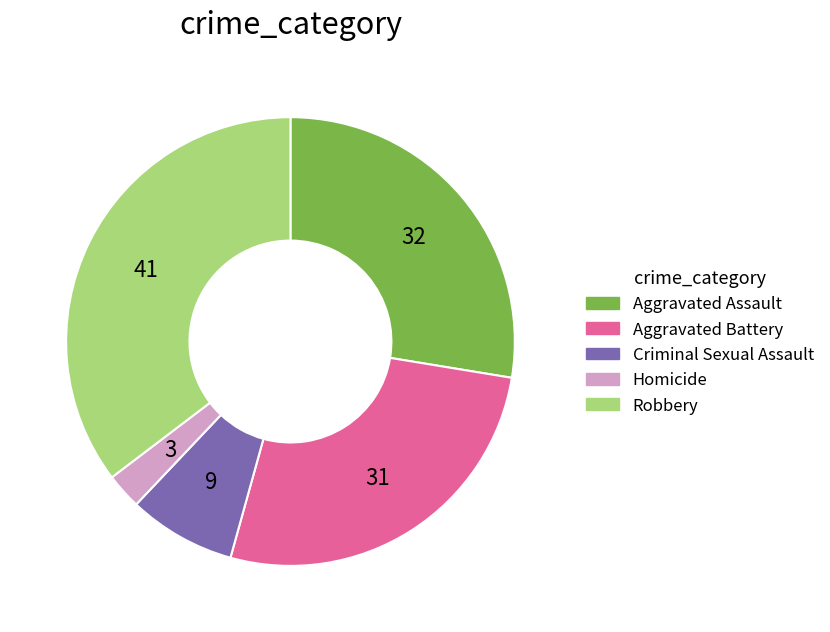

Rank the categories by value from lowest to highest.

Homicide, Criminal Sexual Assault, Aggravated Battery, Aggravated Assault, Robbery